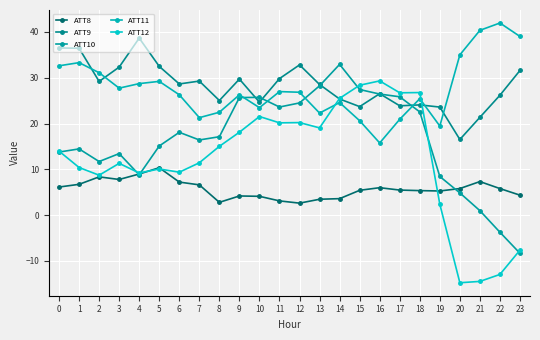

In ATT9, how many points are higher than both neighbors (excluding endpoints)?

6